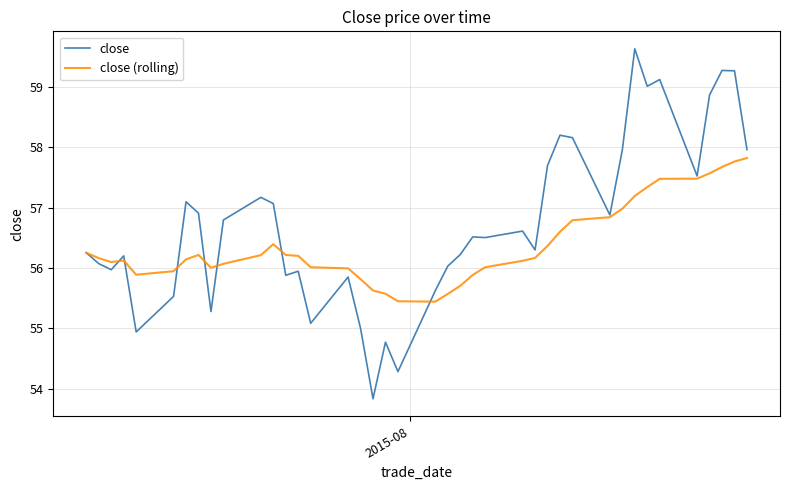

List the series in order of their overall mean, lowest first.

close (rolling), close